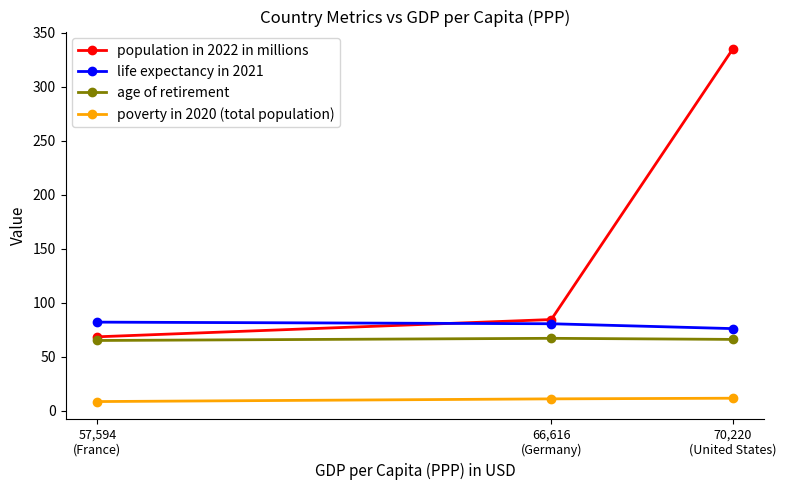

At which category does the chart reach its peak across all series?

70,220
(United States)